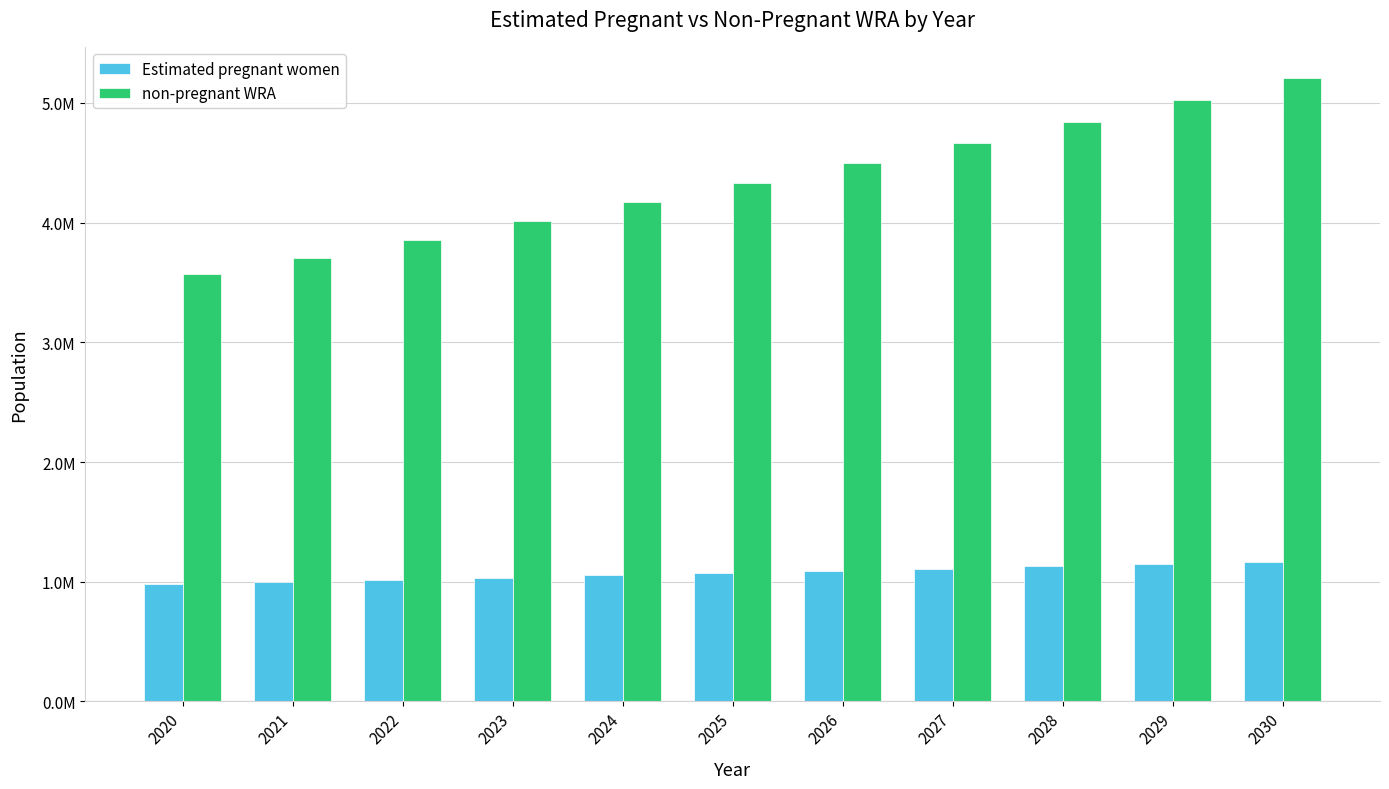

What is the approximate value of Estimated pregnant women at 2027?

1109441.1